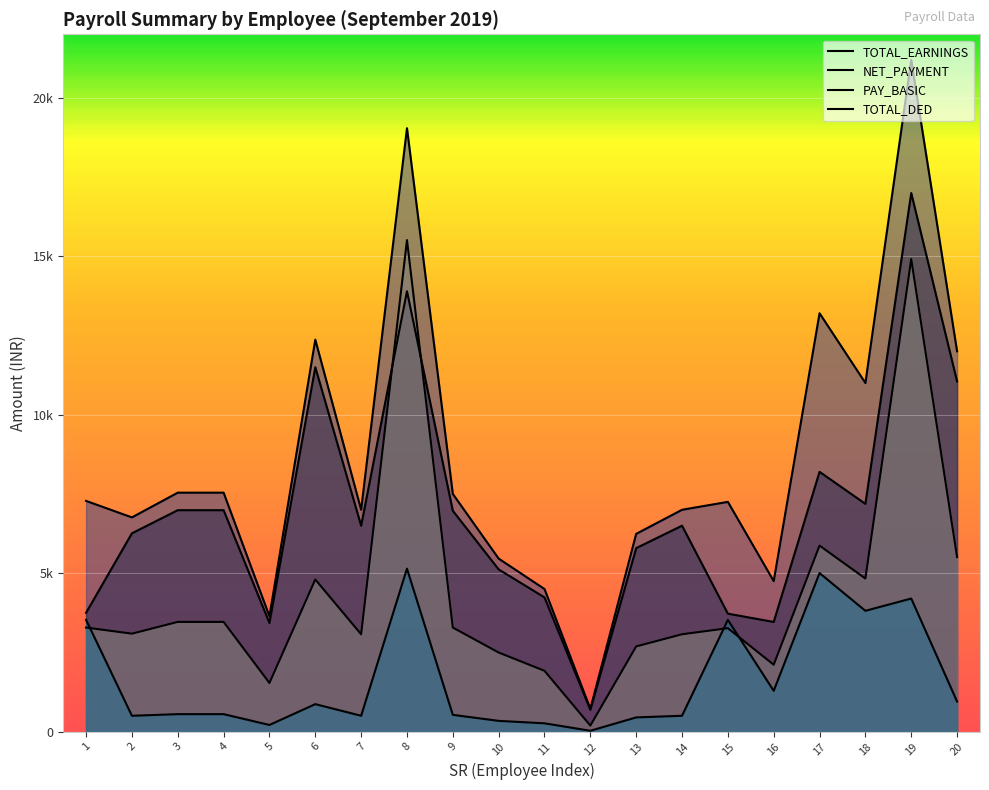

The NET_PAYMENT series shows 5790 at 13. True or false?

True